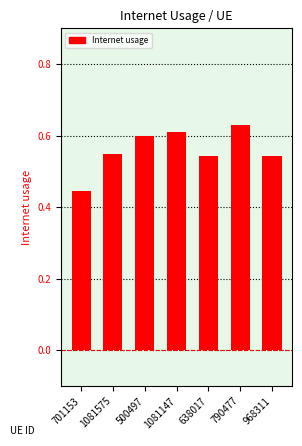

True or false: the data shows 0.6 at 500497.

True